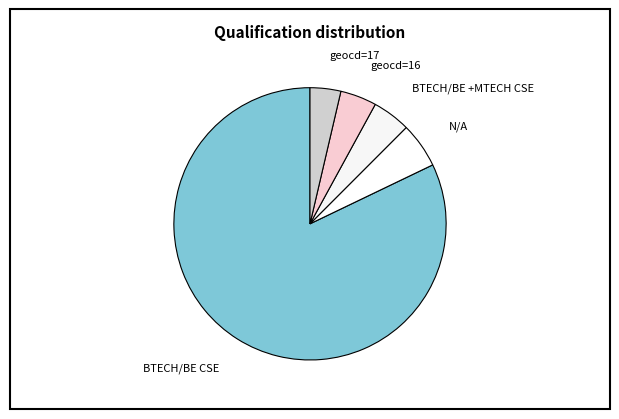

Approximately how many times larger is the value at BTECH/BE +MTECH CSE compared to geocd=16?

1.1